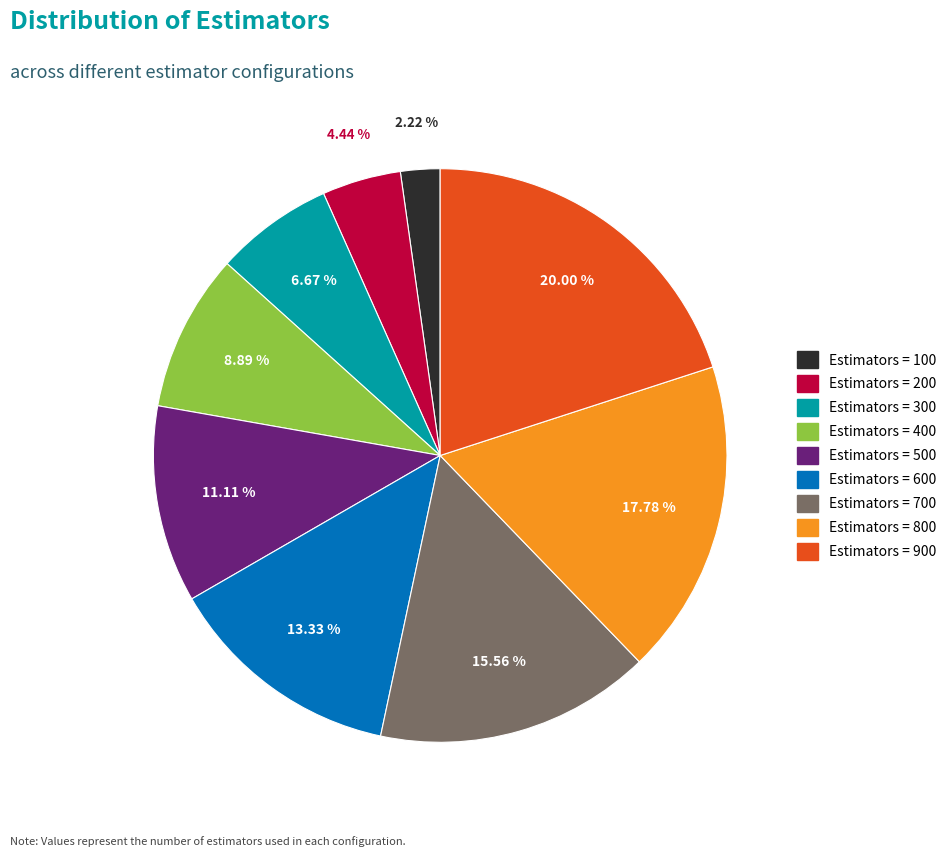

Is there a majority slice in this chart?

No